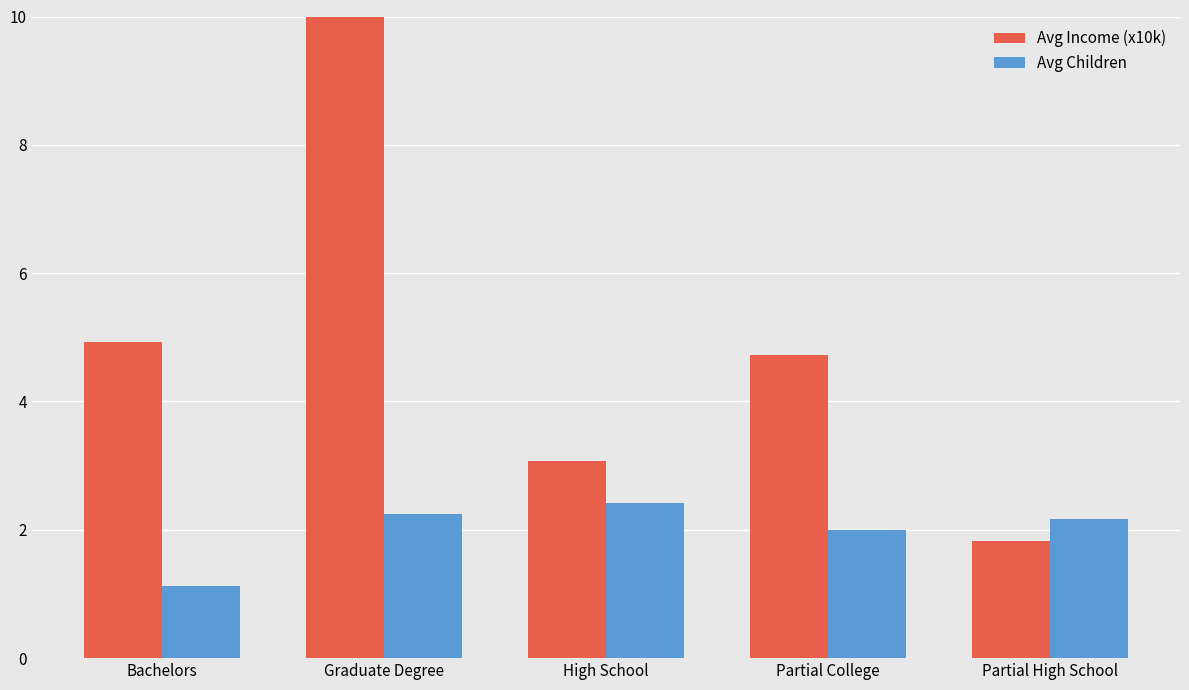

What is the sum of the Avg Income (x10k) values at Graduate Degree and Partial High School?

12.4